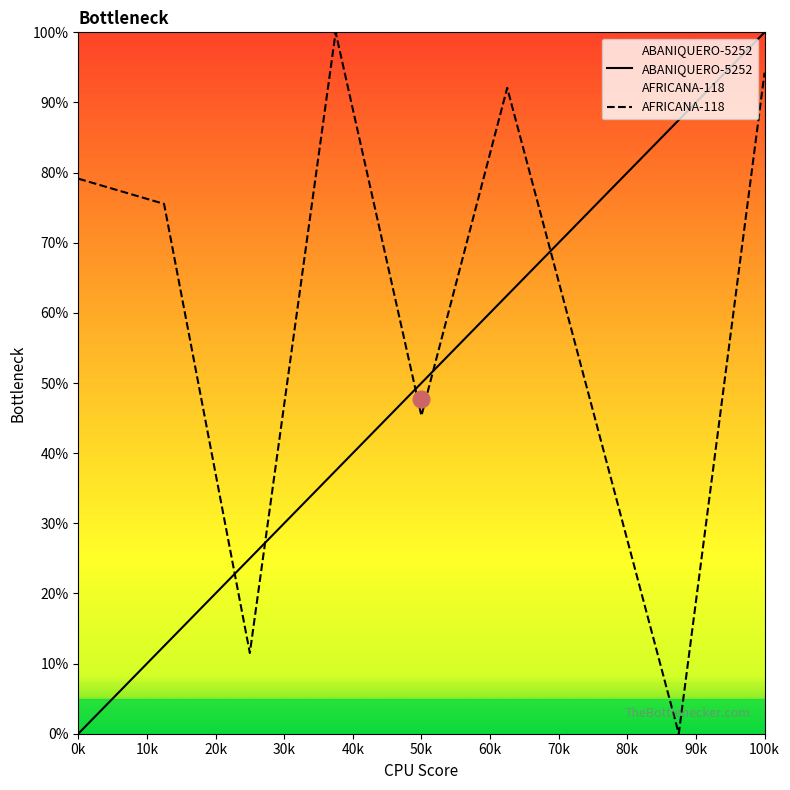

What are all the series names shown in the legend?

ABANIQUERO-5252, AFRICANA-118